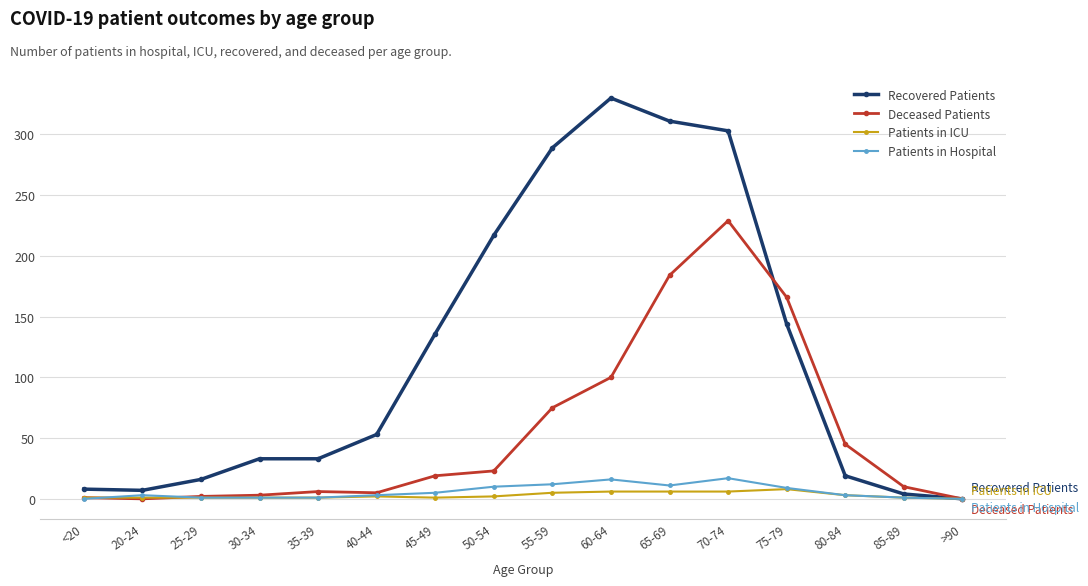

At which label does Deceased Patients reach its peak?

70-74